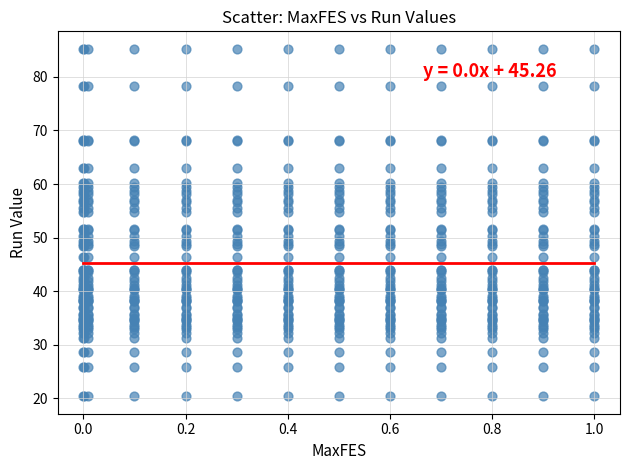

What is the range of Y values (max minus min)?

64.9